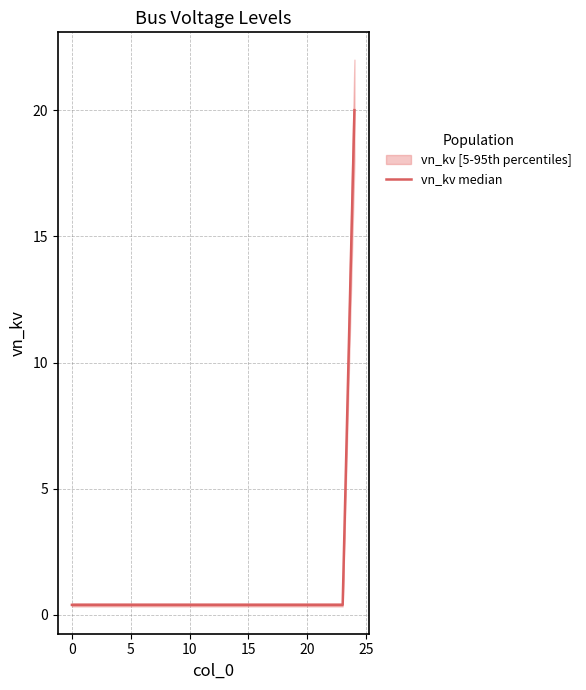

True or false: the data has more than 2 interior local peaks.

False